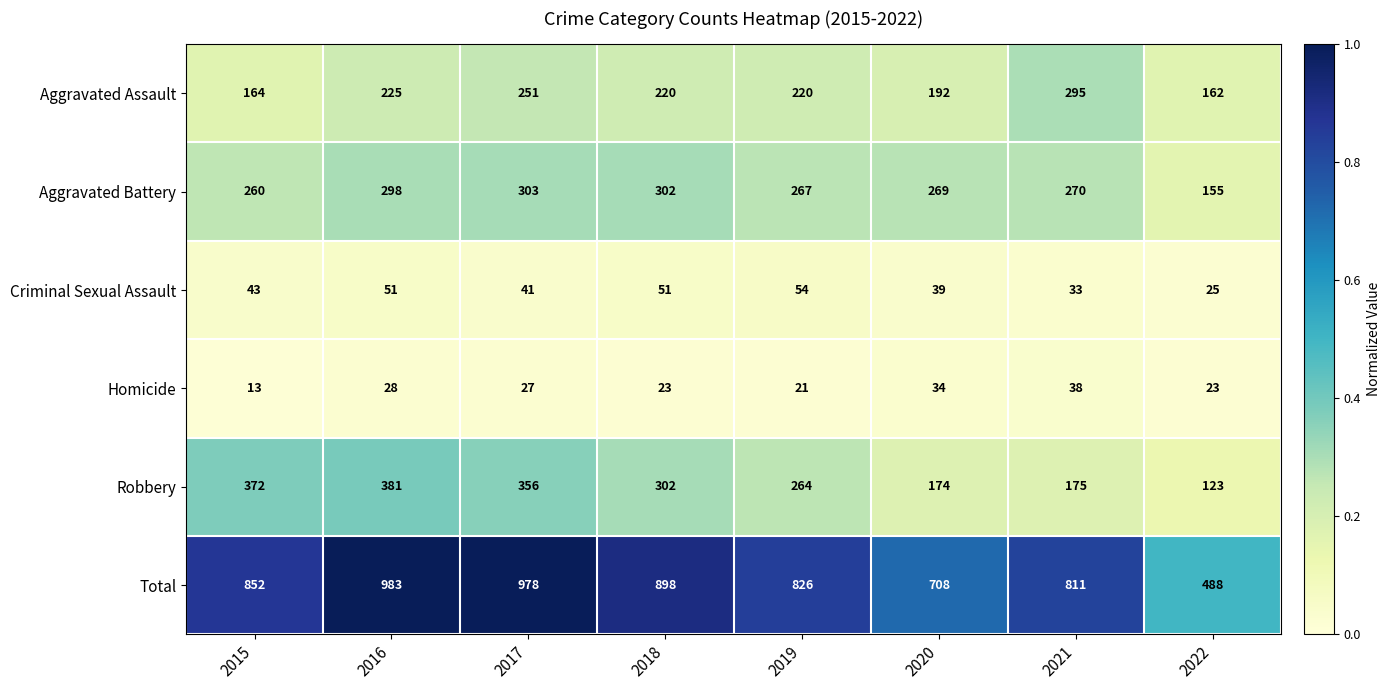

What is the sum of all Aggravated Battery values?

2124